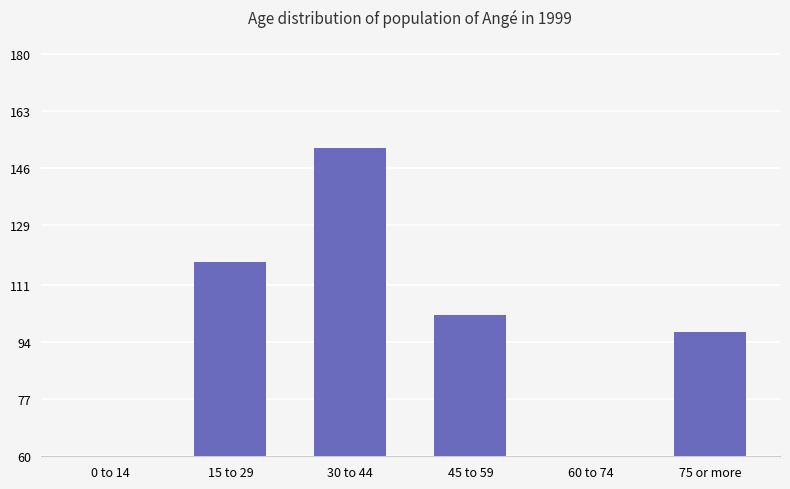

Reading right to left, list all the values displayed in this chart.

97	51	102	152	118	0